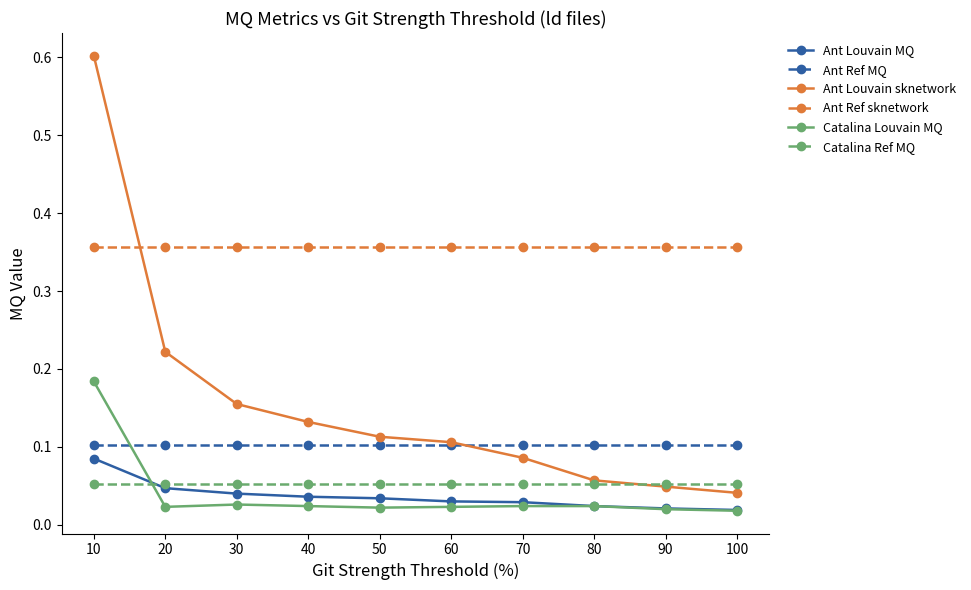

At which category is the sum across all series the highest?

10